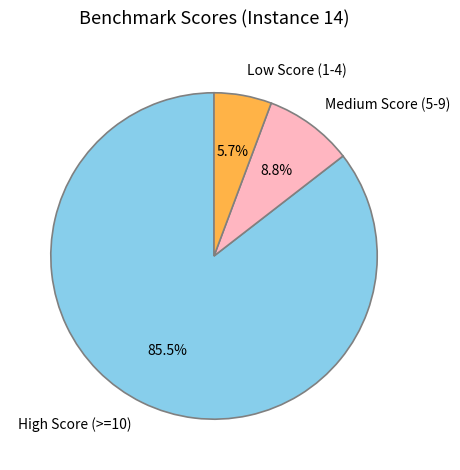

What is the total percentage of Low Score (1-4) and High Score (>=10)?

91.2%